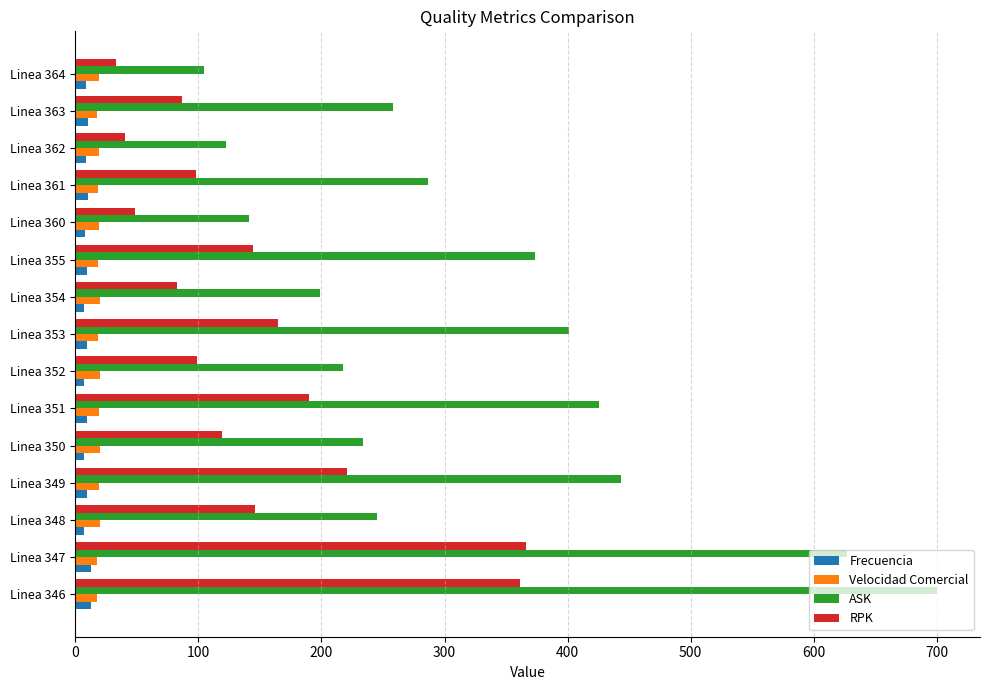

List the series in order of their peak value, highest first.

ASK, RPK, Velocidad Comercial, Frecuencia